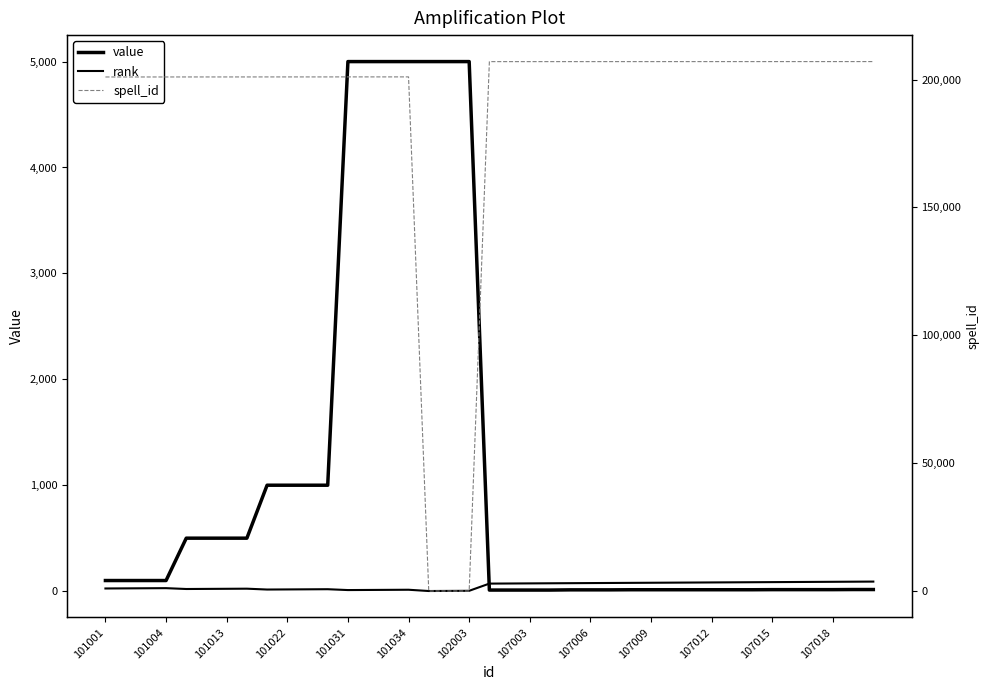

After their last crossing, which series has the higher values: spell_id or value?

spell_id